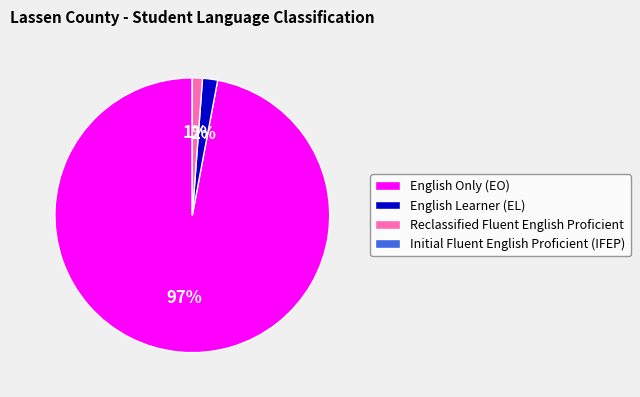

Is English Learner (EL) the majority of the pie?

No